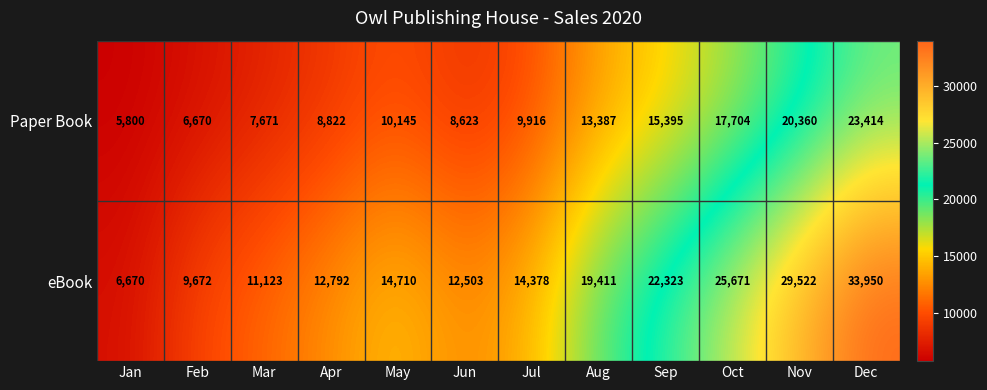

Rank the series by their average value, from highest to lowest.

eBook, Paper Book